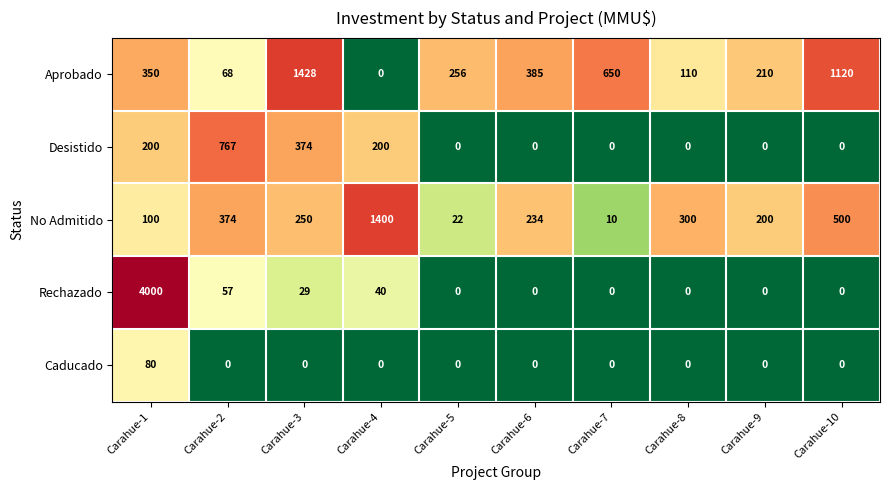

What is the maximum value shown in the chart?

4000